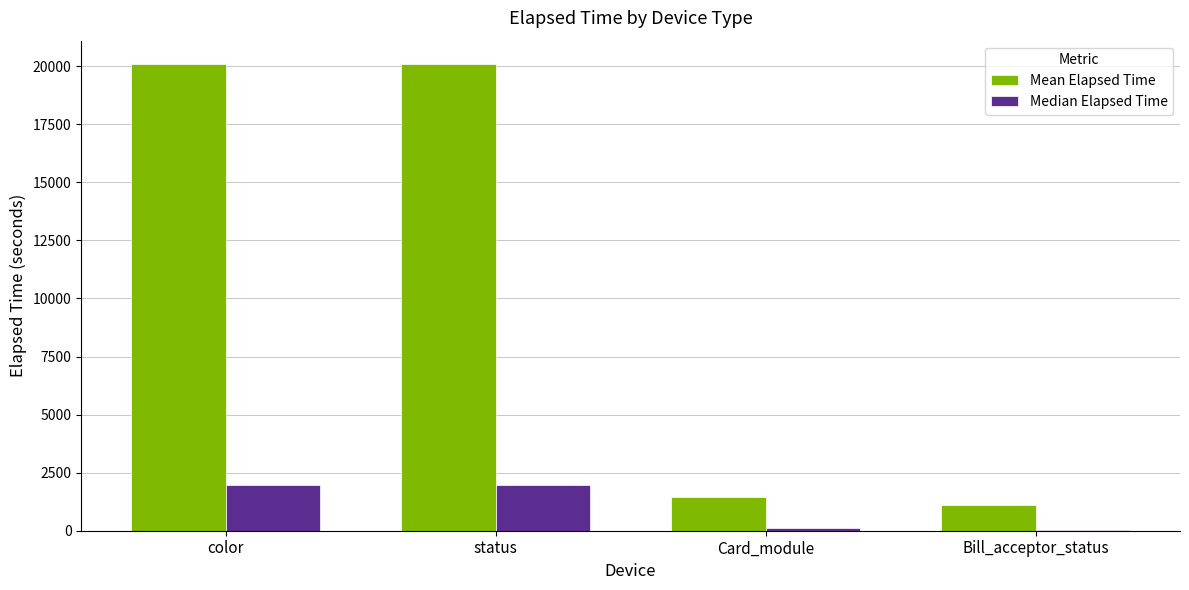

Is it true that Median Elapsed Time equals 1981.0 at color?

True